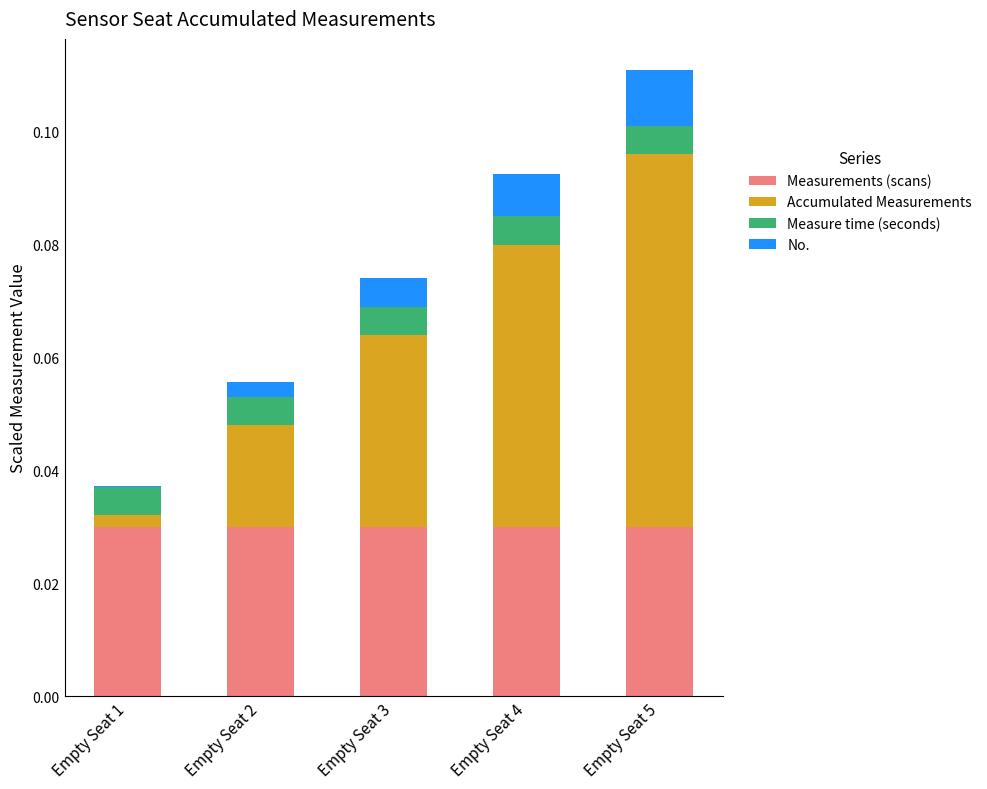

At which category is the sum across all series the highest?

Empty Seat 5